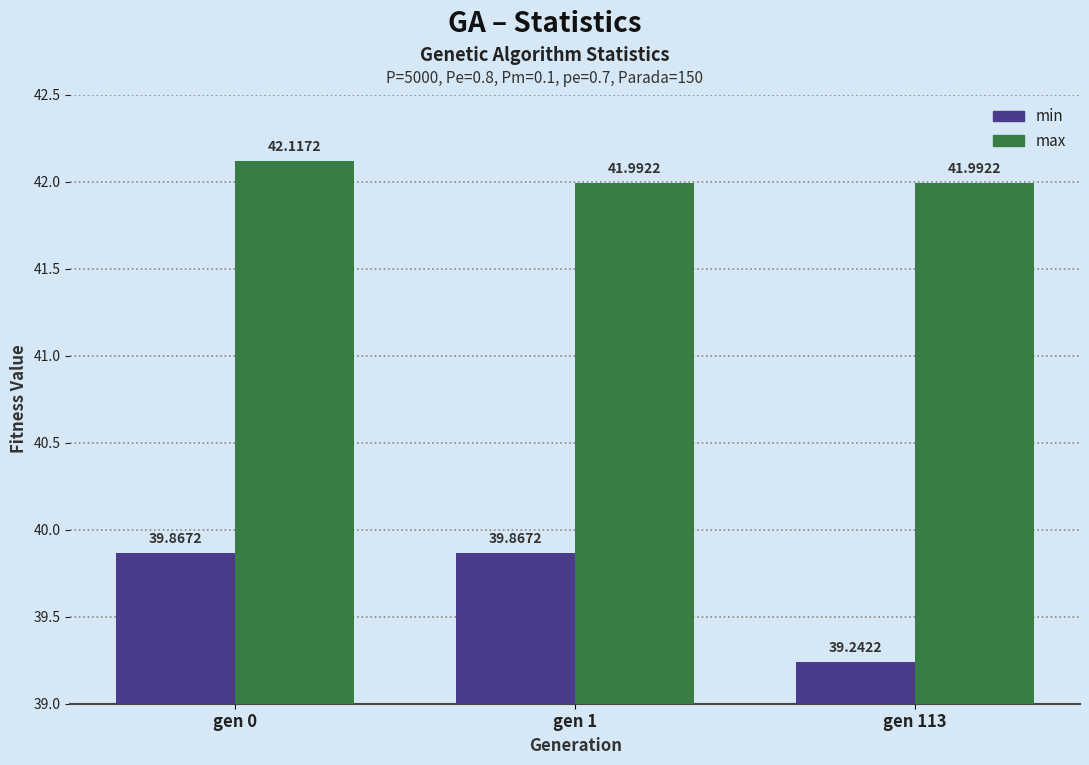

At which category does the chart reach its minimum across all series?

gen 113